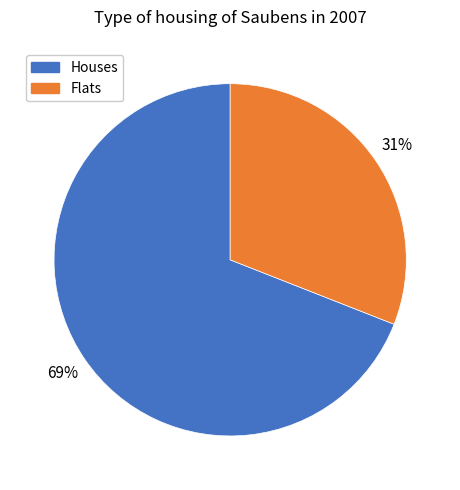

Do Flats and Houses together represent more than half of the pie?

Yes